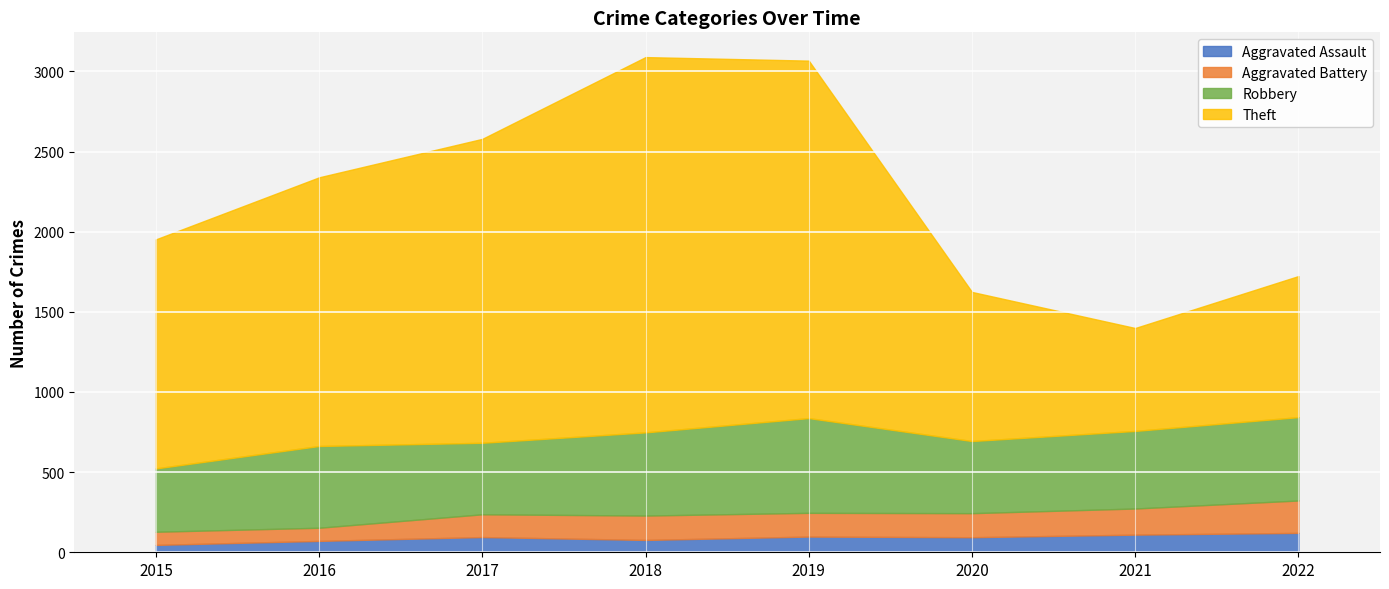

What is the maximum value for Robbery?

591